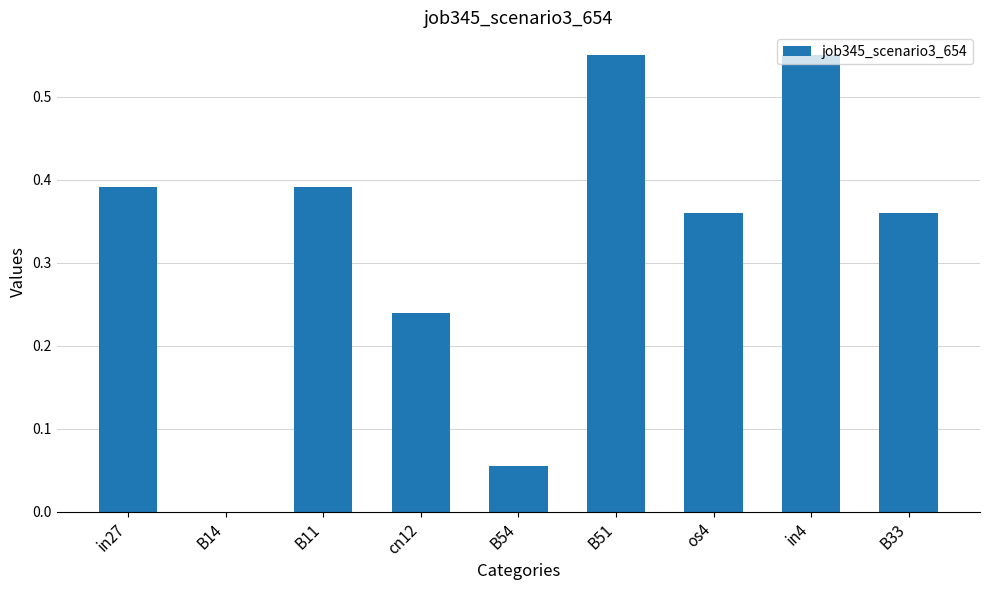

The value at B14 is -0.2. True or false?

False